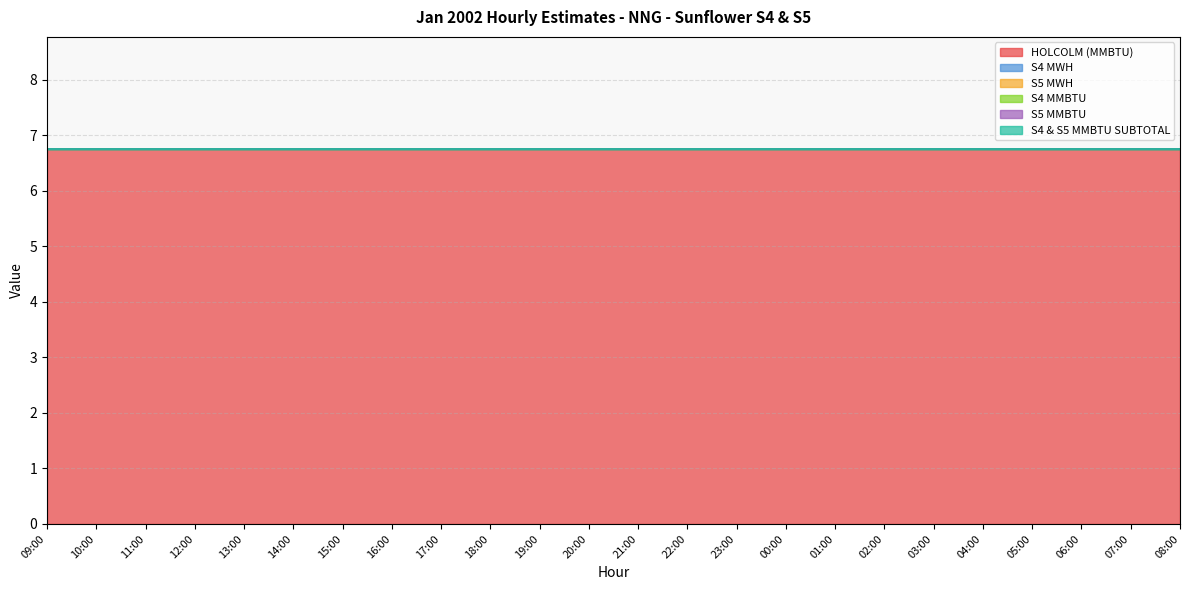

At how many categories does at least one series exceed 0?

24